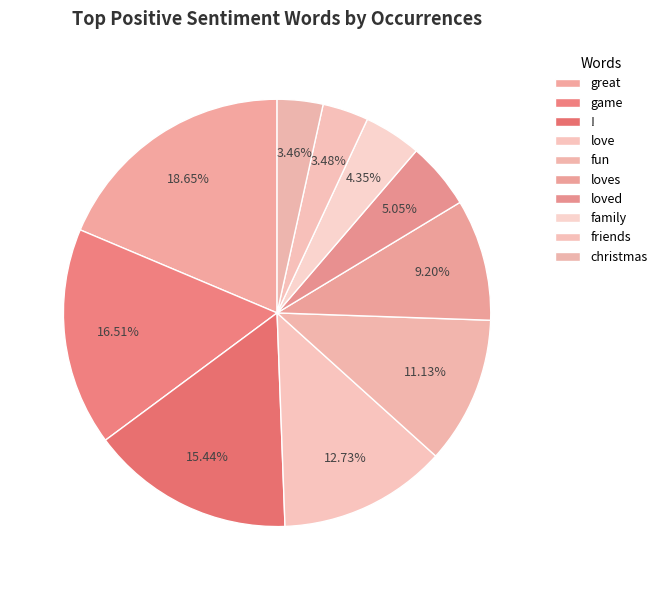

What is the ratio of the value at loved to the value at fun?

0.5